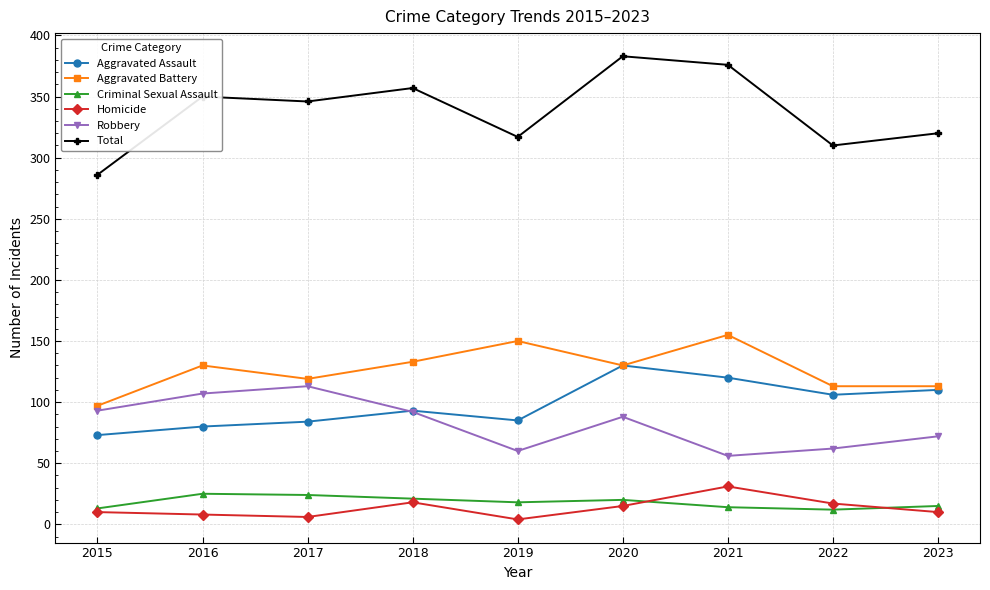

True or false: Aggravated Assault and Total intersect in this chart.

False